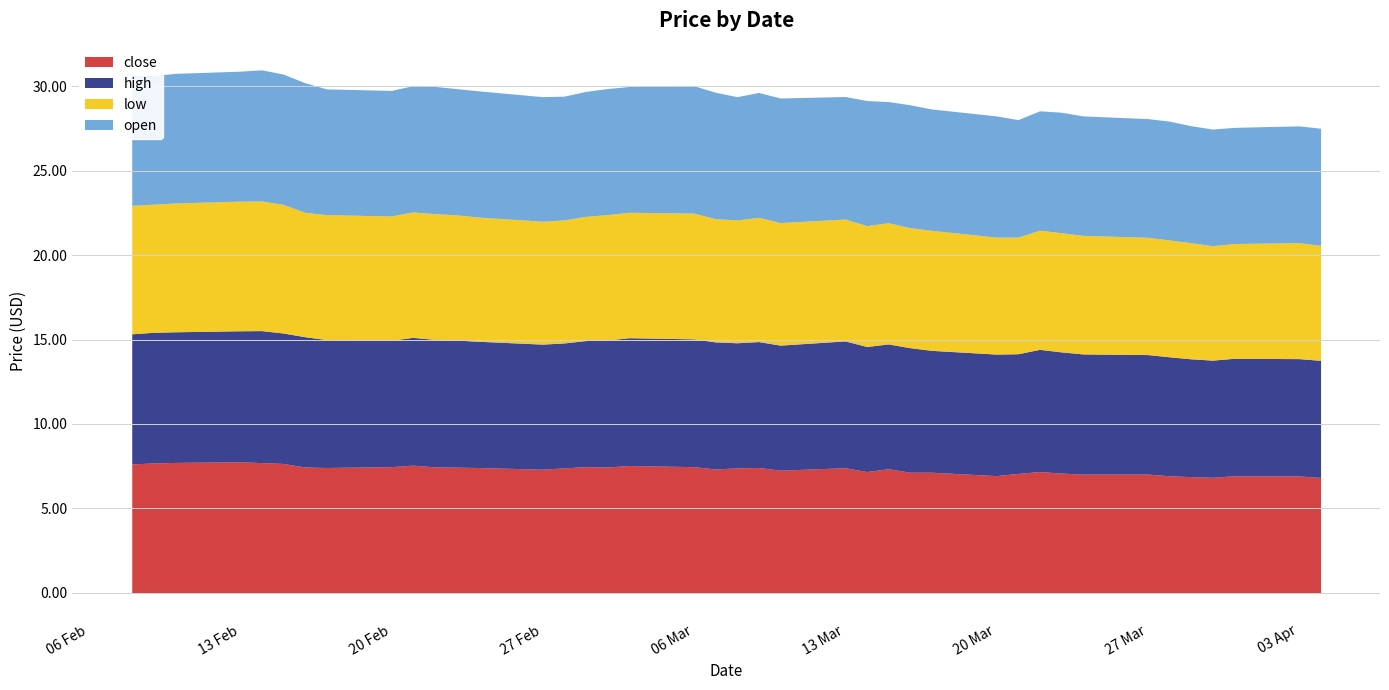

True or false: low has more than 0 interior local peaks.

True